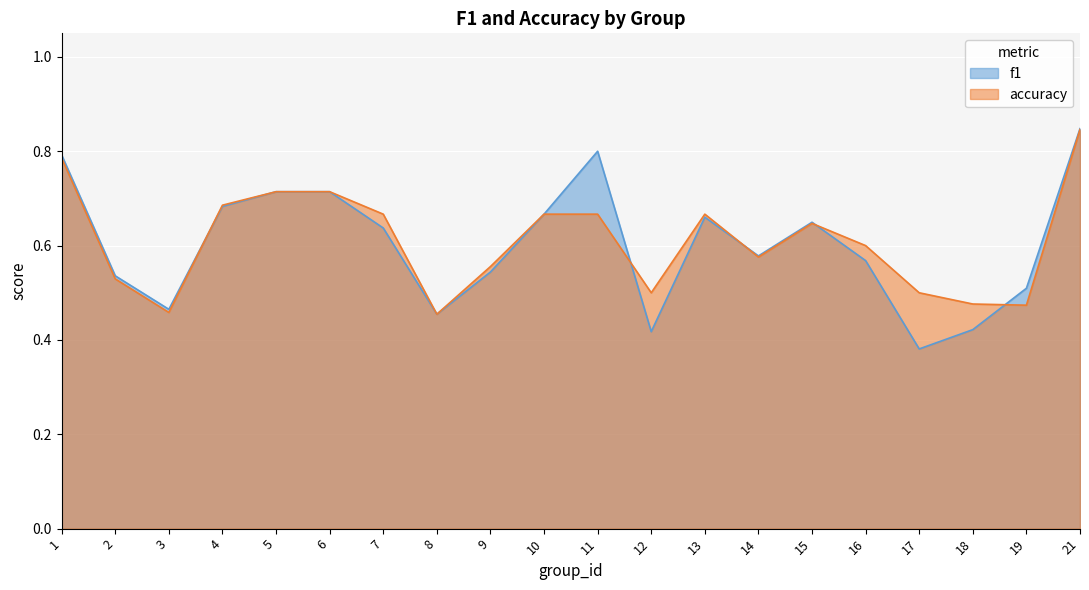

Which series changed the most between 6 and 21?

f1